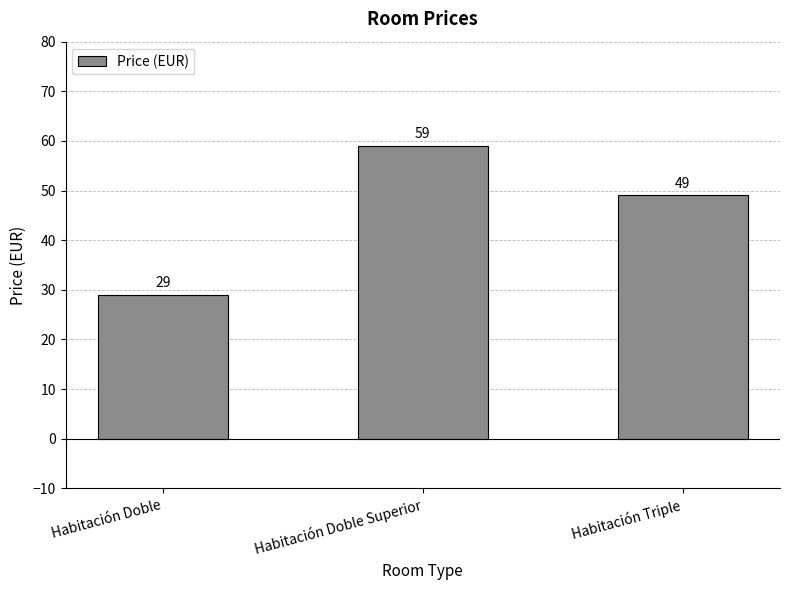

What is the change in value from Habitación Doble to Habitación Triple?

+20